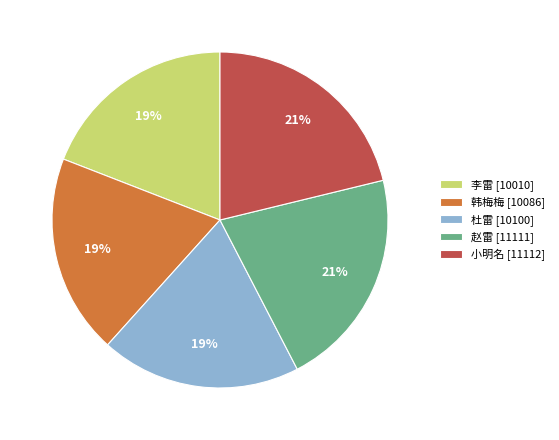

Is it true that 小明名 is 21% of the pie?

True